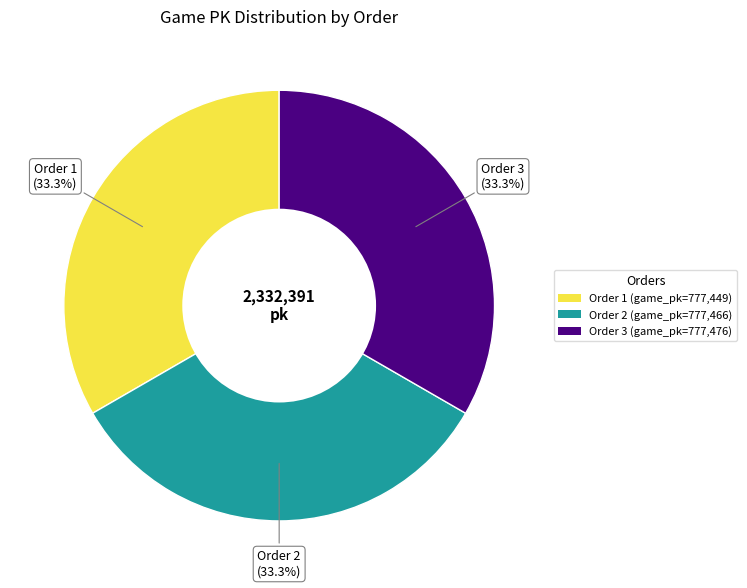

Is there any slice that represents more than half of the pie?

No